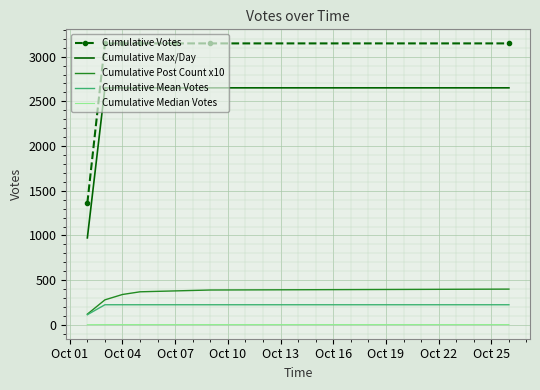

What is the greatest value displayed?

3148.0